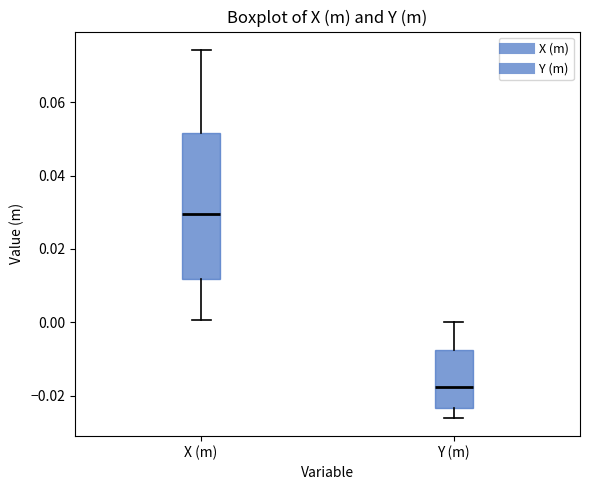

Where is the lower edge of the box for X (m) on the y-axis? The values are not printed on the chart, so give them approximately, as read against the axis.

0.012